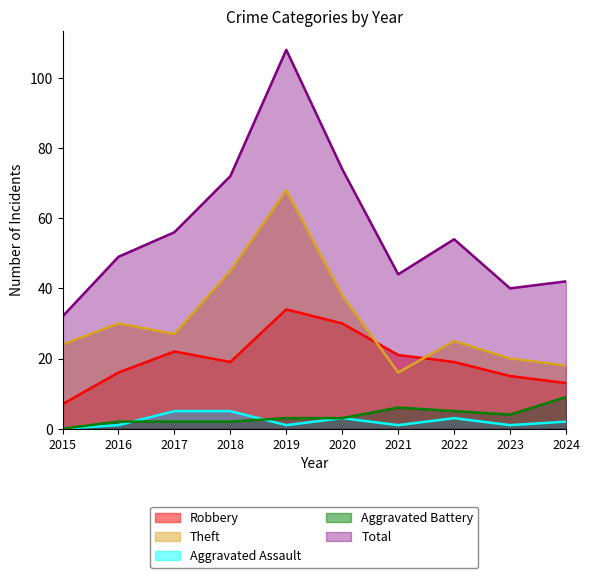

Count the number of categories in the chart.

10